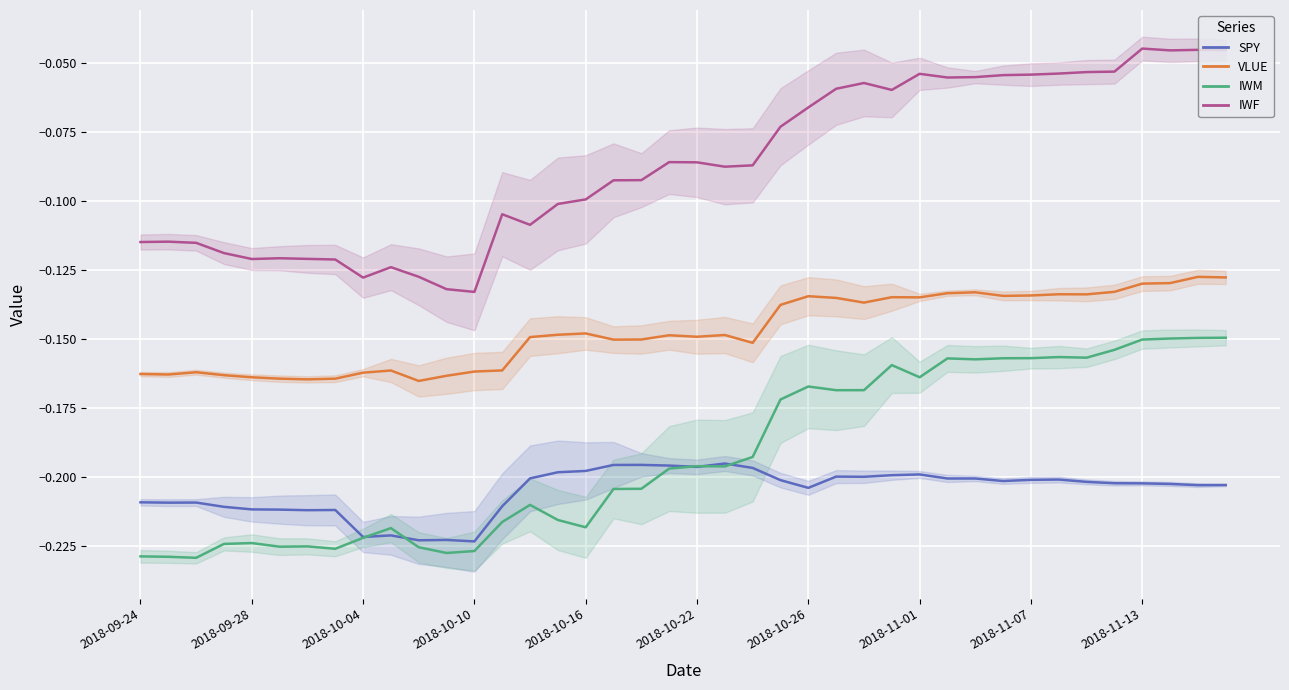

What is the lowest value of the IWF series?

-0.1